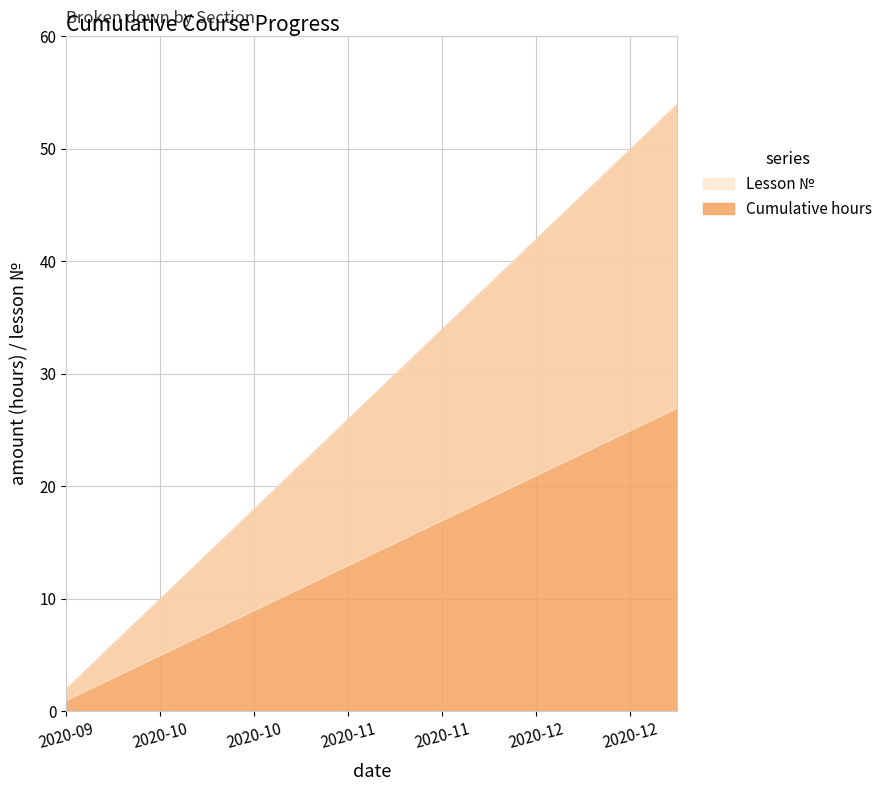

What is the difference between the maximum and minimum values in the Lesson № series?

26